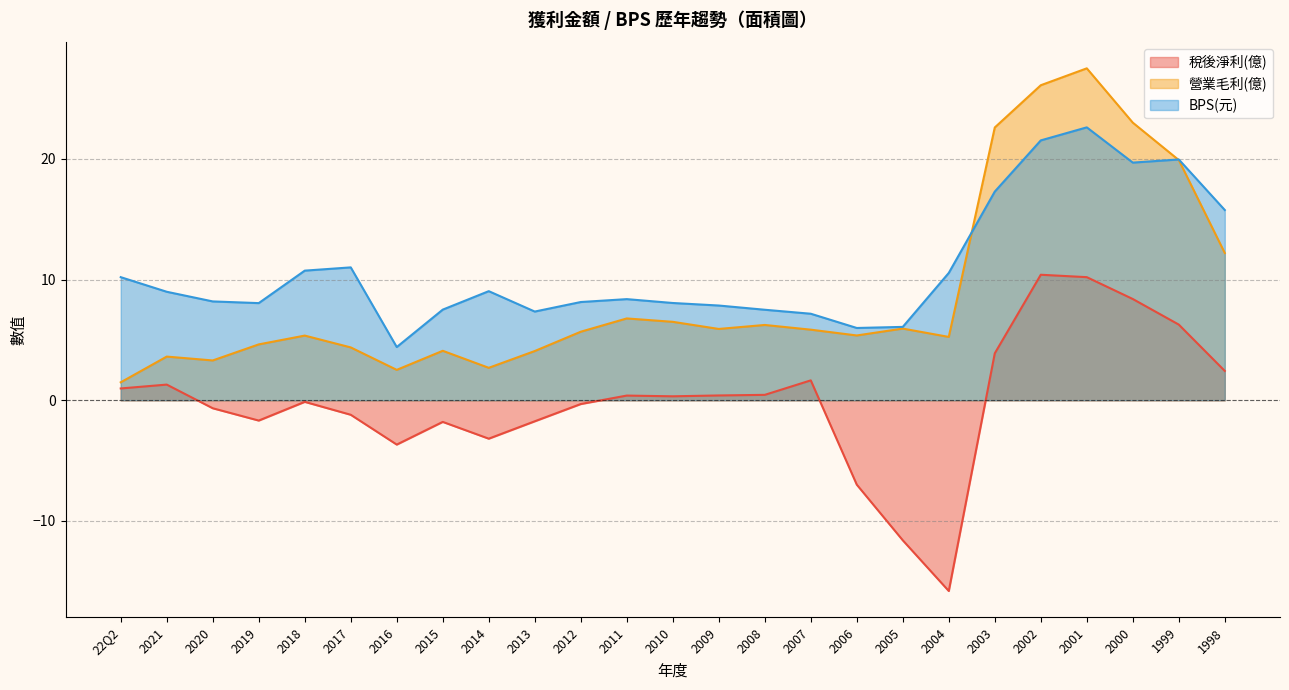

True or false: 營業毛利(億) has more than 1 points higher than both neighbors.

True